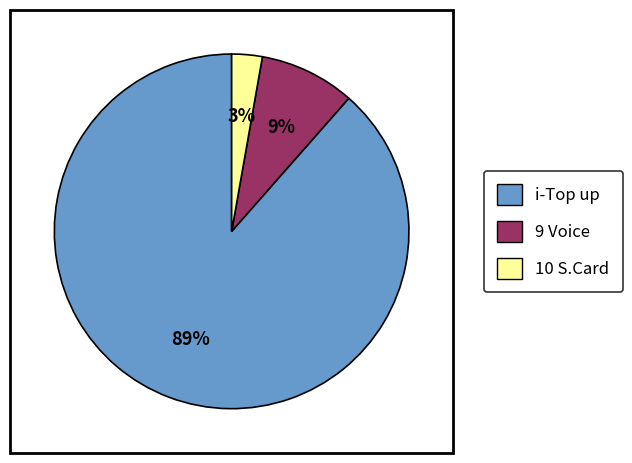

Count the number of slices in the pie.

3